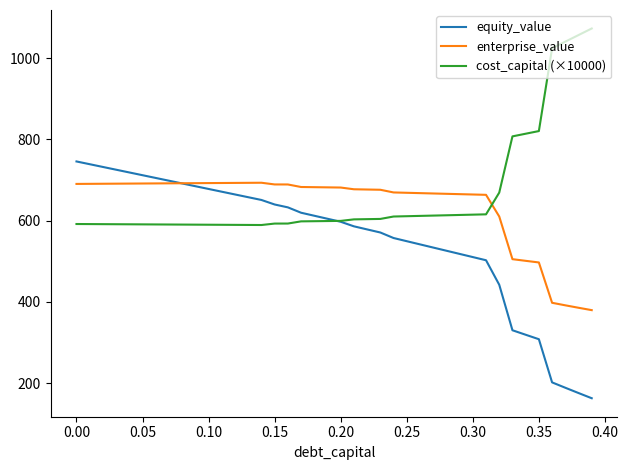

What is the maximum value for enterprise_value?

693.4